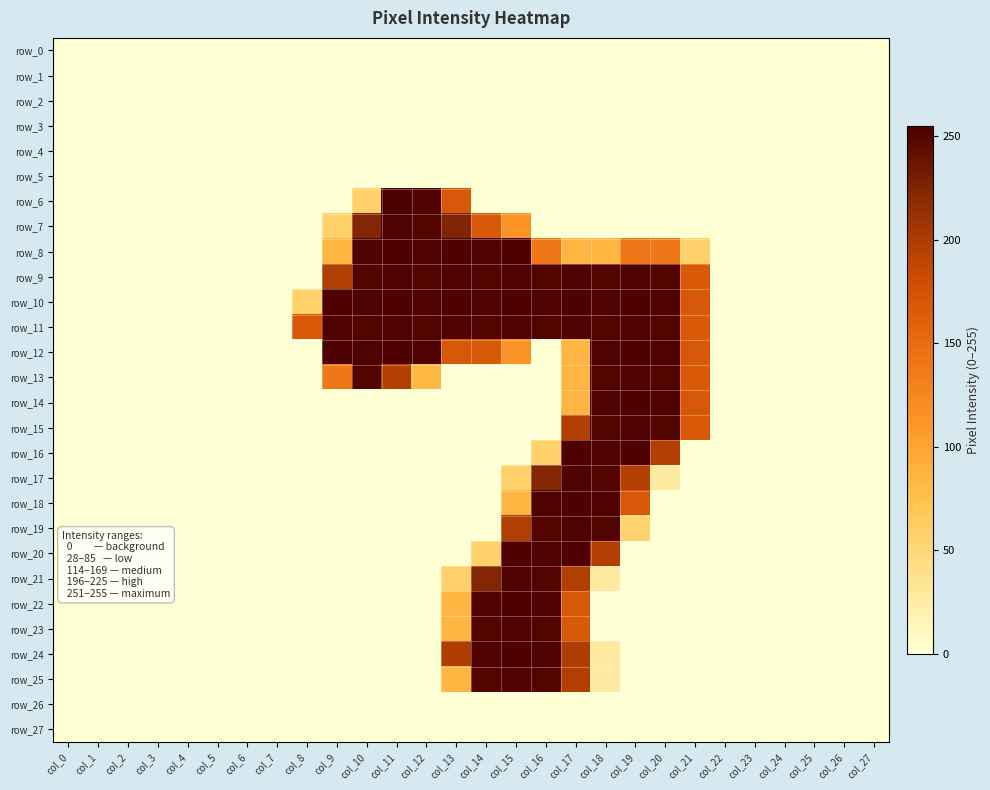

Reading right to left, what are all the values shown in this chart?

row_0: col_27=0	col_26=0	col_25=0	col_24=0	col_23=0	col_22=0	col_21=0	col_20=0	col_19=0	col_18=0	col_17=0	col_16=0	col_15=0	col_14=0	col_13=0	col_12=0	col_11=0	col_10=0	col_9=0	col_8=0	col_7=0	col_6=0	col_5=0	col_4=0	col_3=0	col_2=0	col_1=0	col_0=0
row_1: col_27=0	col_26=0	col_25=0	col_24=0	col_23=0	col_22=0	col_21=0	col_20=0	col_19=0	col_18=0	col_17=0	col_16=0	col_15=0	col_14=0	col_13=0	col_12=0	col_11=0	col_10=0	col_9=0	col_8=0	col_7=0	col_6=0	col_5=0	col_4=0	col_3=0	col_2=0	col_1=0	col_0=0
row_2: col_27=0	col_26=0	col_25=0	col_24=0	col_23=0	col_22=0	col_21=0	col_20=0	col_19=0	col_18=0	col_17=0	col_16=0	col_15=0	col_14=0	col_13=0	col_12=0	col_11=0	col_10=0	col_9=0	col_8=0	col_7=0	col_6=0	col_5=0	col_4=0	col_3=0	col_2=0	col_1=0	col_0=0
row_3: col_27=0	col_26=0	col_25=0	col_24=0	col_23=0	col_22=0	col_21=0	col_20=0	col_19=0	col_18=0	col_17=0	col_16=0	col_15=0	col_14=0	col_13=0	col_12=0	col_11=0	col_10=0	col_9=0	col_8=0	col_7=0	col_6=0	col_5=0	col_4=0	col_3=0	col_2=0	col_1=0	col_0=0
row_4: col_27=0	col_26=0	col_25=0	col_24=0	col_23=0	col_22=0	col_21=0	col_20=0	col_19=0	col_18=0	col_17=0	col_16=0	col_15=0	col_14=0	col_13=0	col_12=0	col_11=0	col_10=0	col_9=0	col_8=0	col_7=0	col_6=0	col_5=0	col_4=0	col_3=0	col_2=0	col_1=0	col_0=0
row_5: col_27=0	col_26=0	col_25=0	col_24=0	col_23=0	col_22=0	col_21=0	col_20=0	col_19=0	col_18=0	col_17=0	col_16=0	col_15=0	col_14=0	col_13=0	col_12=0	col_11=0	col_10=0	col_9=0	col_8=0	col_7=0	col_6=0	col_5=0	col_4=0	col_3=0	col_2=0	col_1=0	col_0=0
row_6: col_27=0	col_26=0	col_25=0	col_24=0	col_23=0	col_22=0	col_21=0	col_20=0	col_19=0	col_18=0	col_17=0	col_16=0	col_15=0	col_14=0	col_13=169	col_12=253	col_11=255	col_10=57	col_9=0	col_8=0	col_7=0	col_6=0	col_5=0	col_4=0	col_3=0	col_2=0	col_1=0	col_0=0
row_7: col_27=0	col_26=0	col_25=0	col_24=0	col_23=0	col_22=0	col_21=0	col_20=0	col_19=0	col_18=0	col_17=0	col_16=0	col_15=114	col_14=168	col_13=225	col_12=251	col_11=253	col_10=224	col_9=57	col_8=0	col_7=0	col_6=0	col_5=0	col_4=0	col_3=0	col_2=0	col_1=0	col_0=0
row_8: col_27=0	col_26=0	col_25=0	col_24=0	col_23=0	col_22=0	col_21=57	col_20=139	col_19=141	col_18=85	col_17=85	col_16=139	col_15=254	col_14=253	col_13=254	col_12=253	col_11=254	col_10=253	col_9=85	col_8=0	col_7=0	col_6=0	col_5=0	col_4=0	col_3=0	col_2=0	col_1=0	col_0=0
row_9: col_27=0	col_26=0	col_25=0	col_24=0	col_23=0	col_22=0	col_21=168	col_20=251	col_19=253	col_18=251	col_17=253	col_16=251	col_15=253	col_14=251	col_13=253	col_12=251	col_11=253	col_10=251	col_9=197	col_8=0	col_7=0	col_6=0	col_5=0	col_4=0	col_3=0	col_2=0	col_1=0	col_0=0
row_10: col_27=0	col_26=0	col_25=0	col_24=0	col_23=0	col_22=0	col_21=169	col_20=253	col_19=254	col_18=253	col_17=254	col_16=253	col_15=254	col_14=253	col_13=254	col_12=253	col_11=254	col_10=253	col_9=254	col_8=57	col_7=0	col_6=0	col_5=0	col_4=0	col_3=0	col_2=0	col_1=0	col_0=0
row_11: col_27=0	col_26=0	col_25=0	col_24=0	col_23=0	col_22=0	col_21=168	col_20=251	col_19=253	col_18=251	col_17=253	col_16=251	col_15=253	col_14=251	col_13=253	col_12=251	col_11=253	col_10=251	col_9=253	col_8=168	col_7=0	col_6=0	col_5=0	col_4=0	col_3=0	col_2=0	col_1=0	col_0=0
row_12: col_27=0	col_26=0	col_25=0	col_24=0	col_23=0	col_22=0	col_21=169	col_20=253	col_19=254	col_18=253	col_17=85	col_16=0	col_15=114	col_14=168	col_13=169	col_12=253	col_11=254	col_10=253	col_9=254	col_8=0	col_7=0	col_6=0	col_5=0	col_4=0	col_3=0	col_2=0	col_1=0	col_0=0
row_13: col_27=0	col_26=0	col_25=0	col_24=0	col_23=0	col_22=0	col_21=168	col_20=251	col_19=253	col_18=251	col_17=85	col_16=0	col_15=0	col_14=0	col_13=0	col_12=83	col_11=196	col_10=251	col_9=139	col_8=0	col_7=0	col_6=0	col_5=0	col_4=0	col_3=0	col_2=0	col_1=0	col_0=0
row_14: col_27=0	col_26=0	col_25=0	col_24=0	col_23=0	col_22=0	col_21=169	col_20=253	col_19=254	col_18=253	col_17=85	col_16=0	col_15=0	col_14=0	col_13=0	col_12=0	col_11=0	col_10=0	col_9=0	col_8=0	col_7=0	col_6=0	col_5=0	col_4=0	col_3=0	col_2=0	col_1=0	col_0=0
row_15: col_27=0	col_26=0	col_25=0	col_24=0	col_23=0	col_22=0	col_21=168	col_20=251	col_19=253	col_18=251	col_17=197	col_16=0	col_15=0	col_14=0	col_13=0	col_12=0	col_11=0	col_10=0	col_9=0	col_8=0	col_7=0	col_6=0	col_5=0	col_4=0	col_3=0	col_2=0	col_1=0	col_0=0
row_16: col_27=0	col_26=0	col_25=0	col_24=0	col_23=0	col_22=0	col_21=0	col_20=196	col_19=254	col_18=253	col_17=254	col_16=57	col_15=0	col_14=0	col_13=0	col_12=0	col_11=0	col_10=0	col_9=0	col_8=0	col_7=0	col_6=0	col_5=0	col_4=0	col_3=0	col_2=0	col_1=0	col_0=0
row_17: col_27=0	col_26=0	col_25=0	col_24=0	col_23=0	col_22=0	col_21=0	col_20=28	col_19=196	col_18=251	col_17=253	col_16=224	col_15=57	col_14=0	col_13=0	col_12=0	col_11=0	col_10=0	col_9=0	col_8=0	col_7=0	col_6=0	col_5=0	col_4=0	col_3=0	col_2=0	col_1=0	col_0=0
row_18: col_27=0	col_26=0	col_25=0	col_24=0	col_23=0	col_22=0	col_21=0	col_20=0	col_19=169	col_18=253	col_17=254	col_16=253	col_15=85	col_14=0	col_13=0	col_12=0	col_11=0	col_10=0	col_9=0	col_8=0	col_7=0	col_6=0	col_5=0	col_4=0	col_3=0	col_2=0	col_1=0	col_0=0
row_19: col_27=0	col_26=0	col_25=0	col_24=0	col_23=0	col_22=0	col_21=0	col_20=0	col_19=56	col_18=251	col_17=253	col_16=251	col_15=197	col_14=0	col_13=0	col_12=0	col_11=0	col_10=0	col_9=0	col_8=0	col_7=0	col_6=0	col_5=0	col_4=0	col_3=0	col_2=0	col_1=0	col_0=0
row_20: col_27=0	col_26=0	col_25=0	col_24=0	col_23=0	col_22=0	col_21=0	col_20=0	col_19=0	col_18=196	col_17=254	col_16=253	col_15=254	col_14=57	col_13=0	col_12=0	col_11=0	col_10=0	col_9=0	col_8=0	col_7=0	col_6=0	col_5=0	col_4=0	col_3=0	col_2=0	col_1=0	col_0=0
row_21: col_27=0	col_26=0	col_25=0	col_24=0	col_23=0	col_22=0	col_21=0	col_20=0	col_19=0	col_18=28	col_17=196	col_16=251	col_15=253	col_14=224	col_13=57	col_12=0	col_11=0	col_10=0	col_9=0	col_8=0	col_7=0	col_6=0	col_5=0	col_4=0	col_3=0	col_2=0	col_1=0	col_0=0
row_22: col_27=0	col_26=0	col_25=0	col_24=0	col_23=0	col_22=0	col_21=0	col_20=0	col_19=0	col_18=0	col_17=169	col_16=253	col_15=254	col_14=253	col_13=85	col_12=0	col_11=0	col_10=0	col_9=0	col_8=0	col_7=0	col_6=0	col_5=0	col_4=0	col_3=0	col_2=0	col_1=0	col_0=0
row_23: col_27=0	col_26=0	col_25=0	col_24=0	col_23=0	col_22=0	col_21=0	col_20=0	col_19=0	col_18=0	col_17=168	col_16=251	col_15=253	col_14=251	col_13=85	col_12=0	col_11=0	col_10=0	col_9=0	col_8=0	col_7=0	col_6=0	col_5=0	col_4=0	col_3=0	col_2=0	col_1=0	col_0=0
row_24: col_27=0	col_26=0	col_25=0	col_24=0	col_23=0	col_22=0	col_21=0	col_20=0	col_19=0	col_18=28	col_17=198	col_16=253	col_15=254	col_14=253	col_13=198	col_12=0	col_11=0	col_10=0	col_9=0	col_8=0	col_7=0	col_6=0	col_5=0	col_4=0	col_3=0	col_2=0	col_1=0	col_0=0
row_25: col_27=0	col_26=0	col_25=0	col_24=0	col_23=0	col_22=0	col_21=0	col_20=0	col_19=0	col_18=28	col_17=196	col_16=251	col_15=253	col_14=251	col_13=85	col_12=0	col_11=0	col_10=0	col_9=0	col_8=0	col_7=0	col_6=0	col_5=0	col_4=0	col_3=0	col_2=0	col_1=0	col_0=0
row_26: col_27=0	col_26=0	col_25=0	col_24=0	col_23=0	col_22=0	col_21=0	col_20=0	col_19=0	col_18=0	col_17=0	col_16=0	col_15=0	col_14=0	col_13=0	col_12=0	col_11=0	col_10=0	col_9=0	col_8=0	col_7=0	col_6=0	col_5=0	col_4=0	col_3=0	col_2=0	col_1=0	col_0=0
row_27: col_27=0	col_26=0	col_25=0	col_24=0	col_23=0	col_22=0	col_21=0	col_20=0	col_19=0	col_18=0	col_17=0	col_16=0	col_15=0	col_14=0	col_13=0	col_12=0	col_11=0	col_10=0	col_9=0	col_8=0	col_7=0	col_6=0	col_5=0	col_4=0	col_3=0	col_2=0	col_1=0	col_0=0